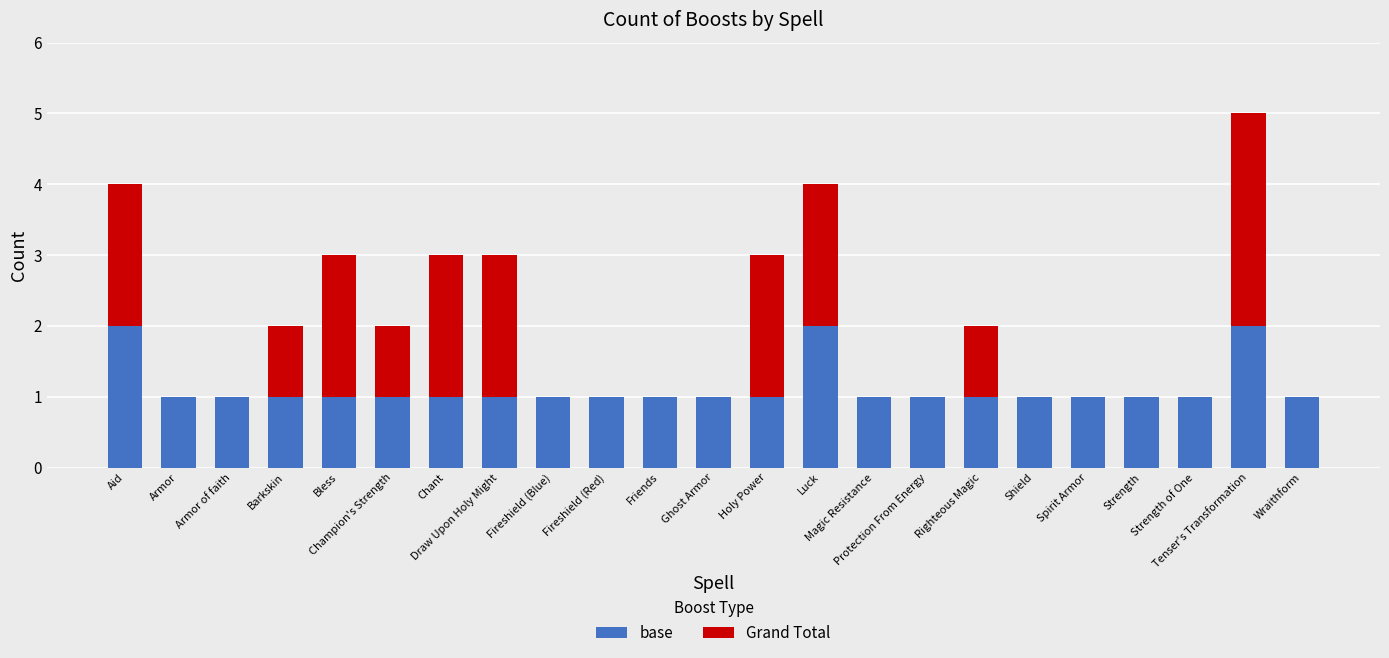

What is the value of the base bar at the 12th from the left?

1